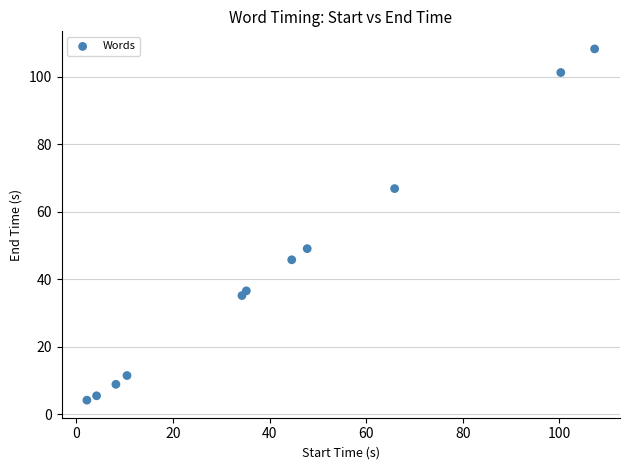

What Y value in the scatter plot is closest to 56?

49.1